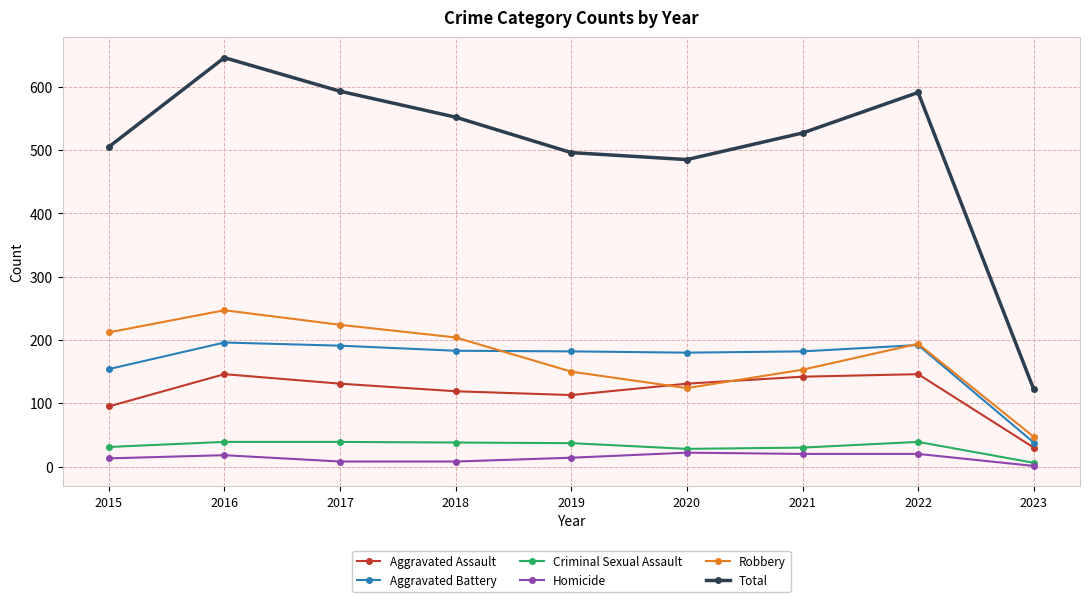

List the series in order of their peak value, lowest first.

Homicide, Criminal Sexual Assault, Aggravated Assault, Aggravated Battery, Robbery, Total